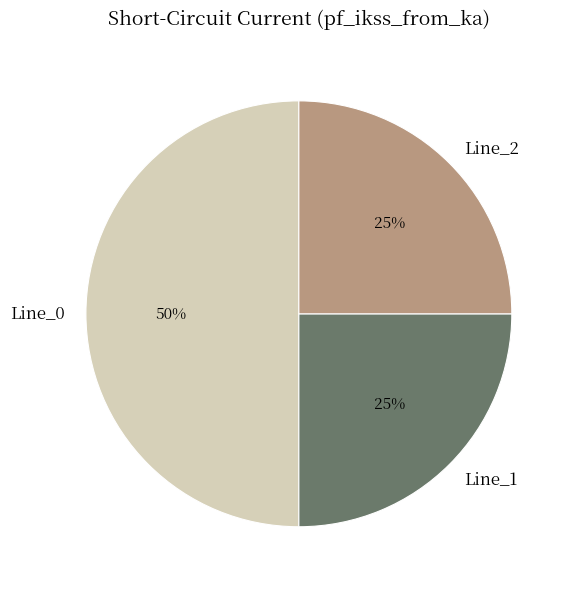

Is the sum of Line_2 and Line_0 greater than half?

Yes